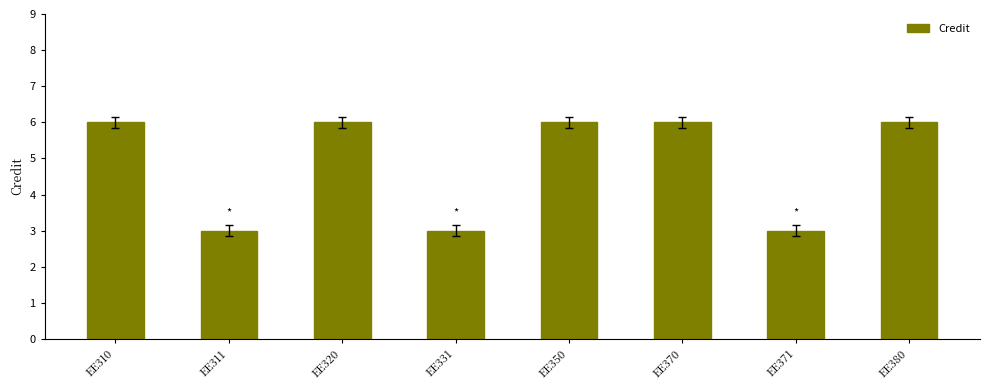

What is the difference between the maximum and minimum values?

3